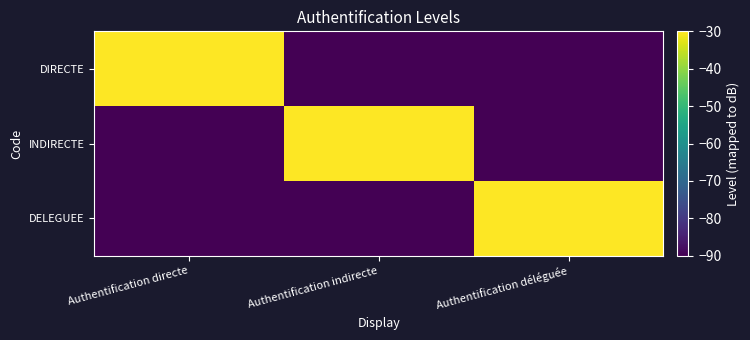

Reading right to left, what are all the values shown in this chart?

DIRECTE: Authentification déléguée=-90	Authentification indirecte=-90	Authentification directe=-30
INDIRECTE: Authentification déléguée=-90	Authentification indirecte=-30	Authentification directe=-90
DELEGUEE: Authentification déléguée=-30	Authentification indirecte=-90	Authentification directe=-90